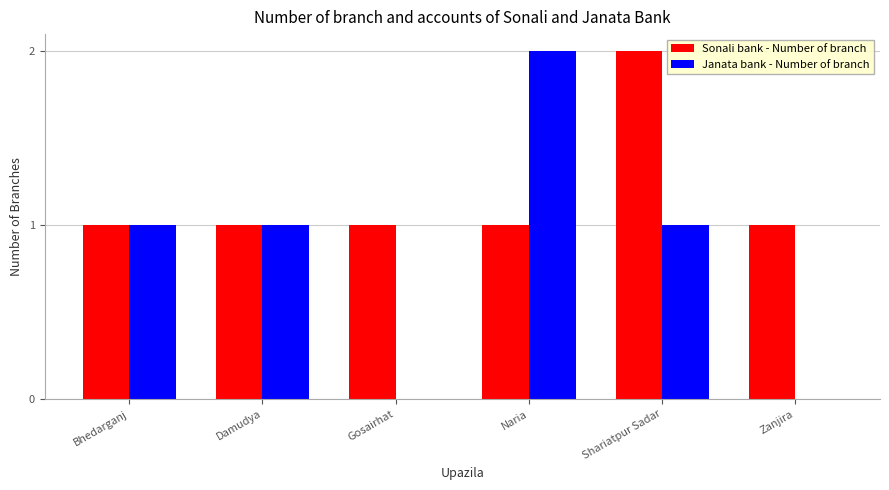

The value of Janata bank - Number of branch at Bhedarganj is 1. True or false?

True